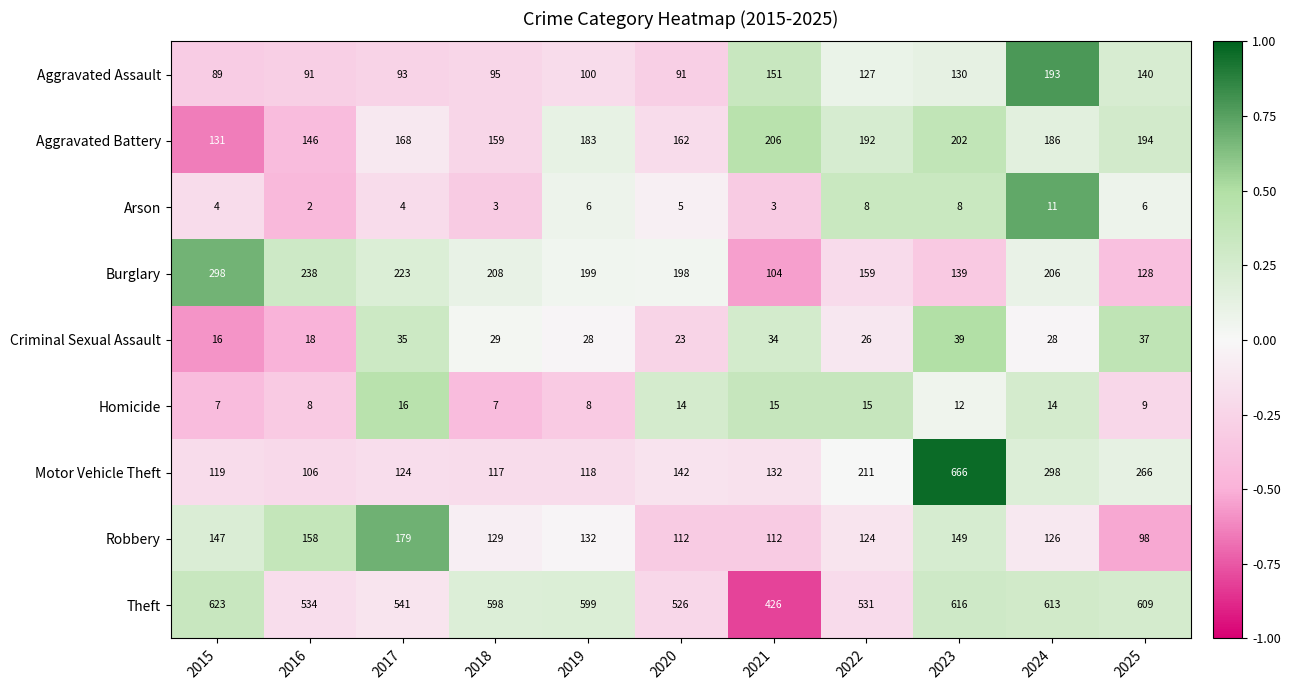

At which label is Robbery closest to 138?

2019